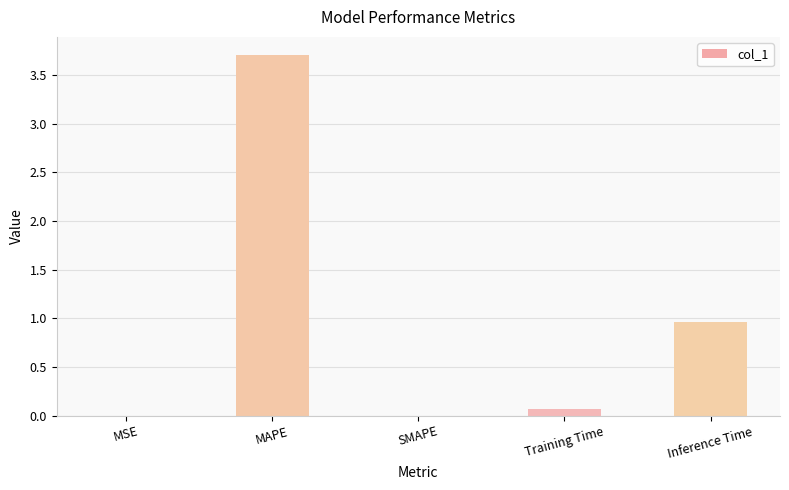

Is it true that the value at SMAPE is 0.0?

True